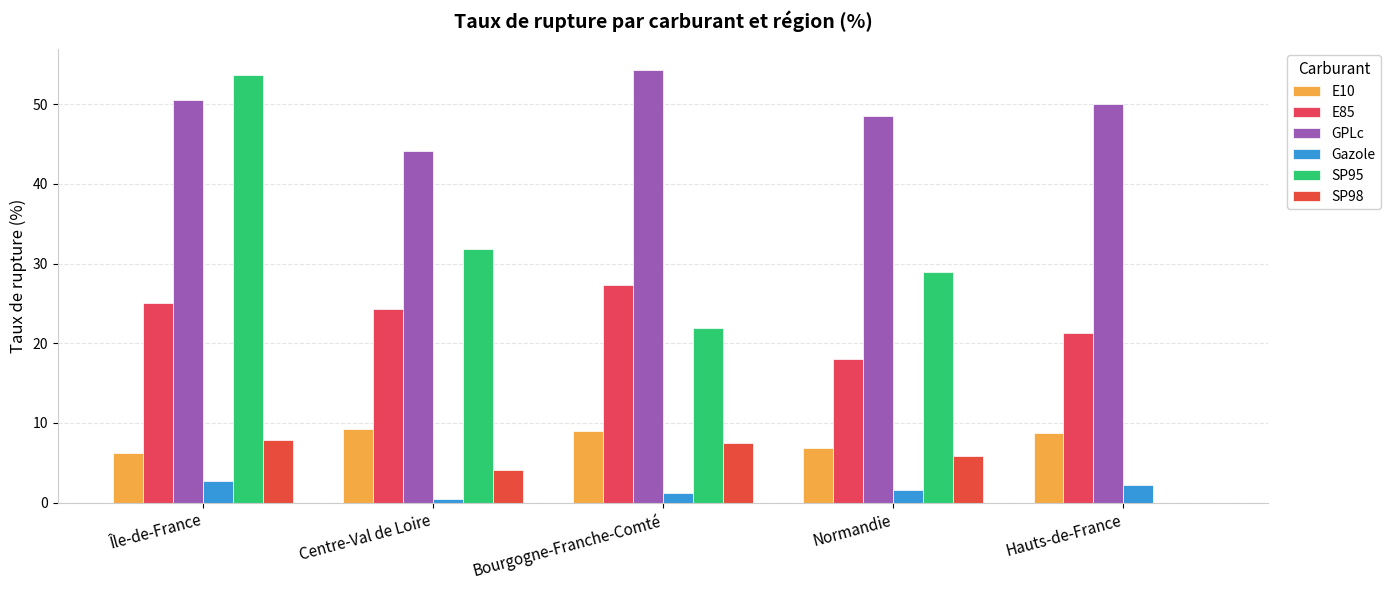

True or false: Gazole has a value of 2.6 at Île-de-France.

True